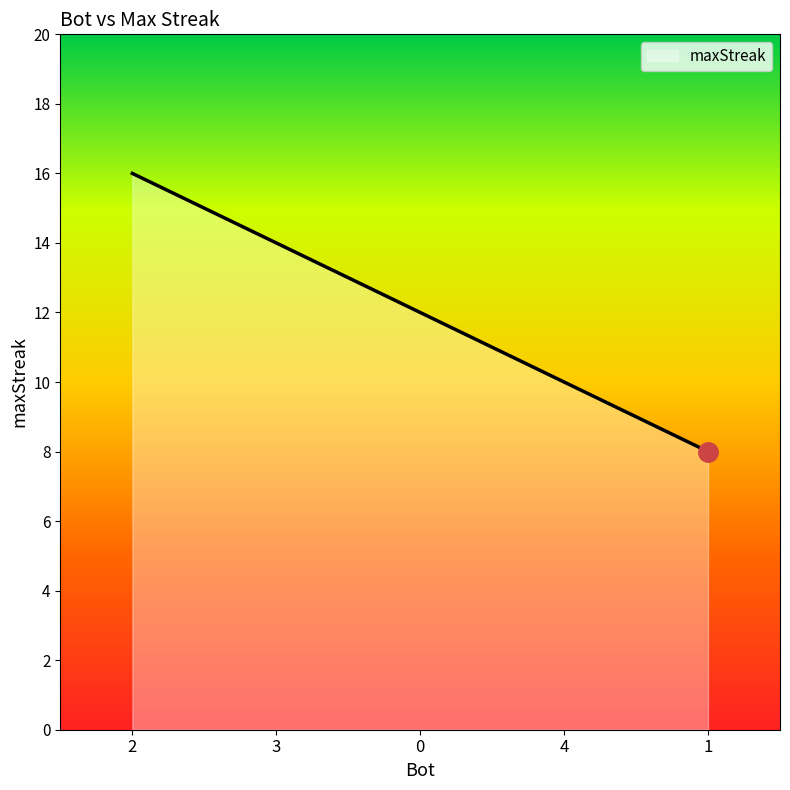

At which category does the chart reach its minimum across all series?

1